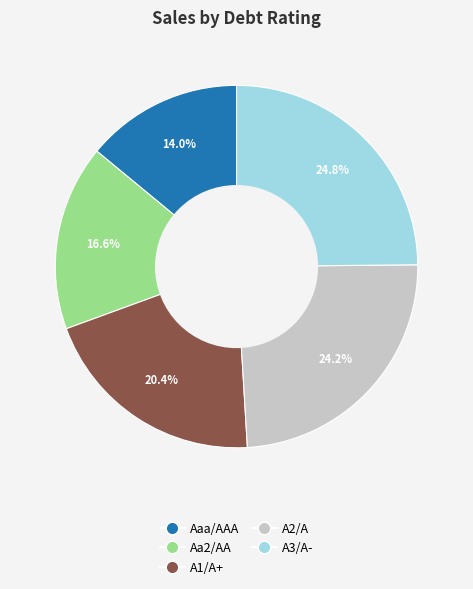

Do Aa2/AA and Aaa/AAA together represent more than half of the pie?

No